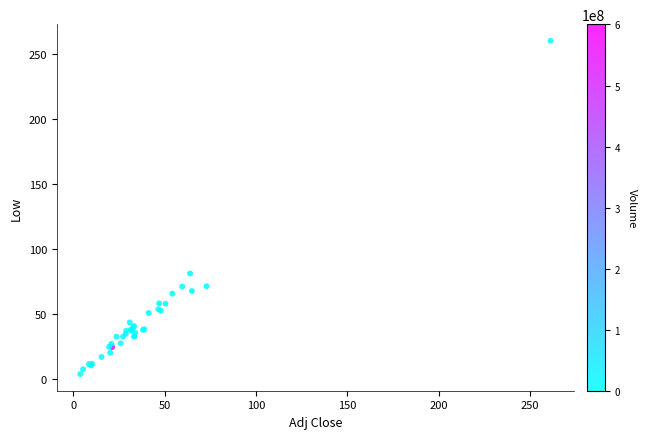

What Y value in the scatter plot is closest to 131?

81.1